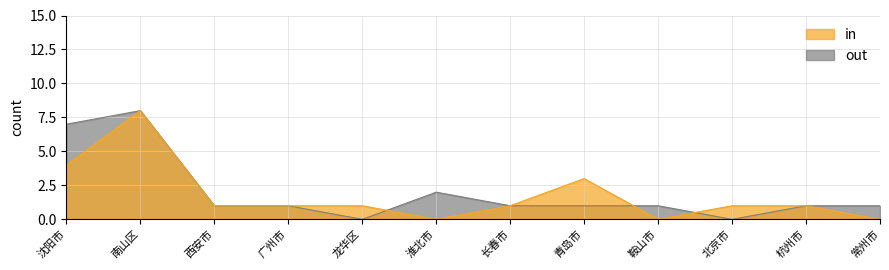

What is the label of the 3rd point from the right?

北京市